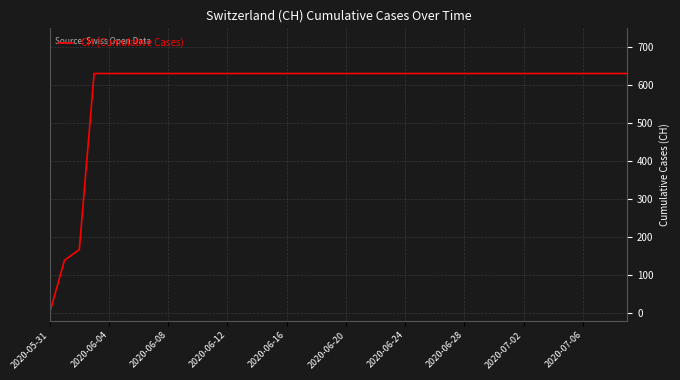

Reading left to right, what are all the values shown in this chart?

0	139	167	631	631	631	631	631	631	631	631	631	631	631	631	631	631	631	631	631	631	631	631	631	631	631	631	631	631	631	631	631	631	631	631	631	631	631	631	631